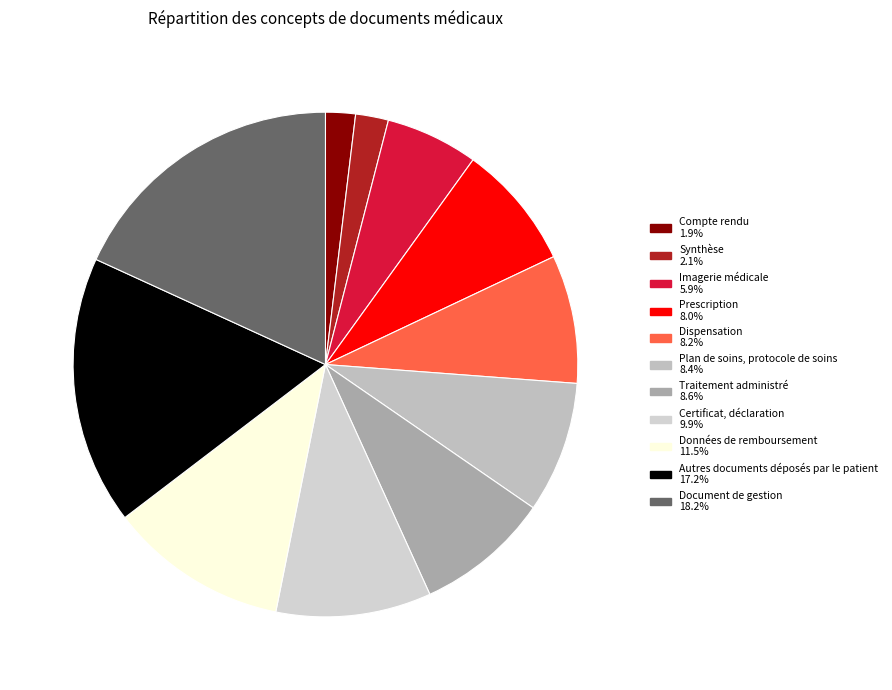

What percentage is the Traitement administré slice, to the nearest percent?

9%